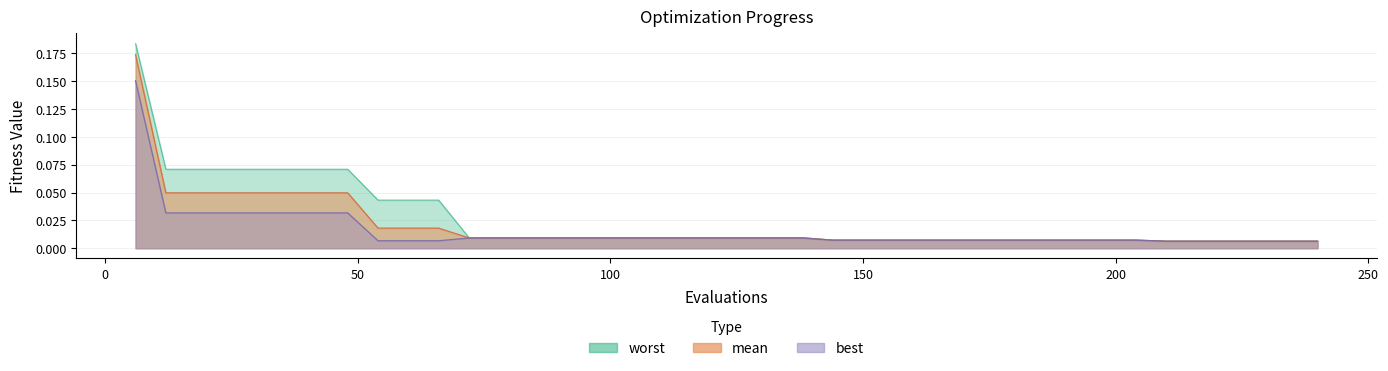

Rank the categories by best value from lowest to highest.

210, 216, 222, 228, 234, 240, 54, 60, 66, 144, 150, 156, 162, 168, 174, 180, 186, 192, 198, 204, 72, 78, 84, 90, 96, 102, 108, 114, 120, 126, 132, 138, 12, 18, 24, 30, 36, 42, 48, 6